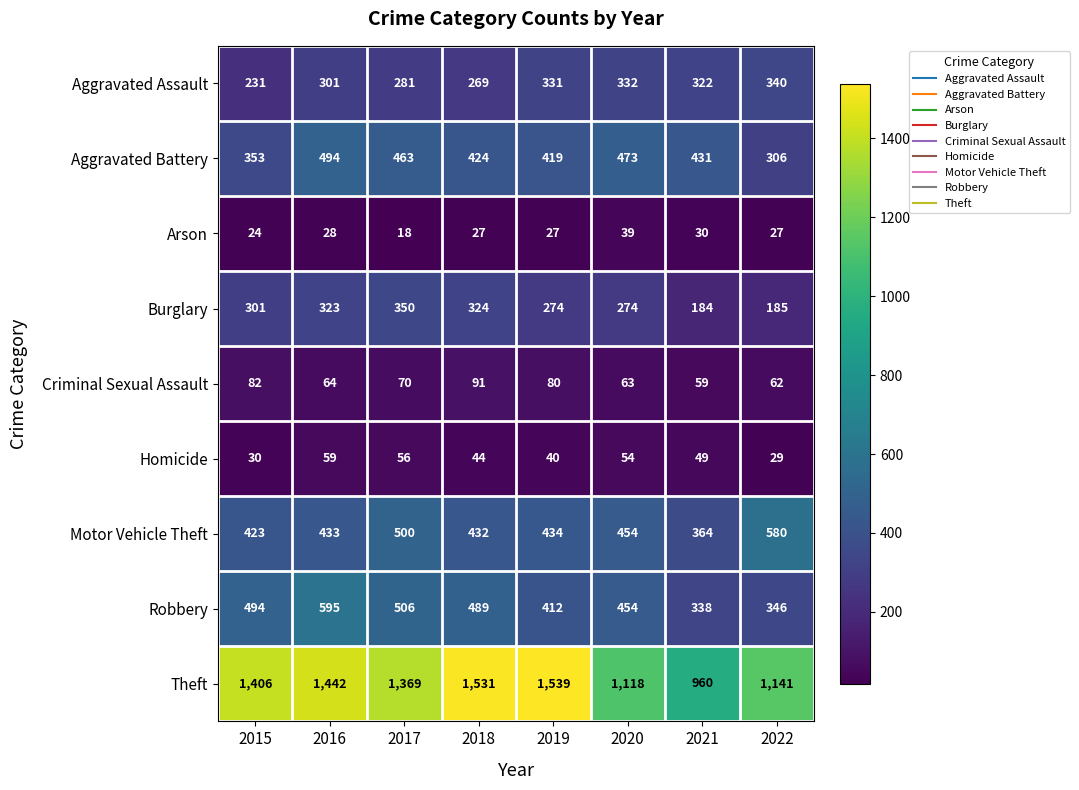

True or false: Robbery has a value of 222 at 2022.

False